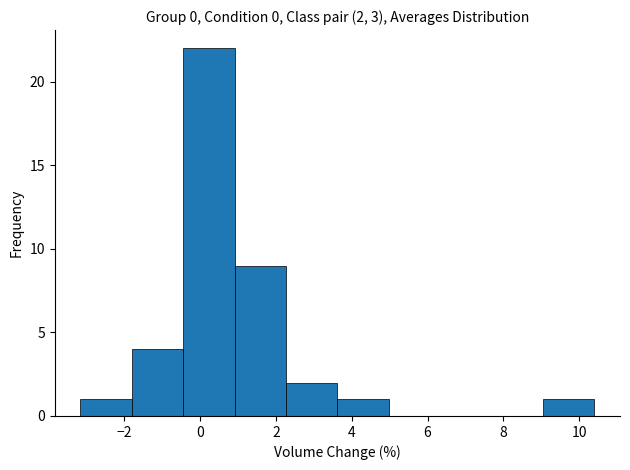

Over which range of the x-axis is the bar tallest?

-0.4 to 1.0